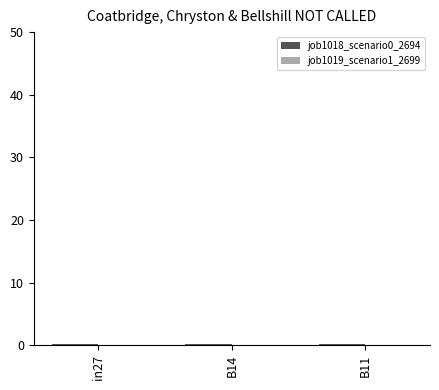

What is the difference between the second highest and minimum values in the job1018_scenario0_2694 series?

0.1